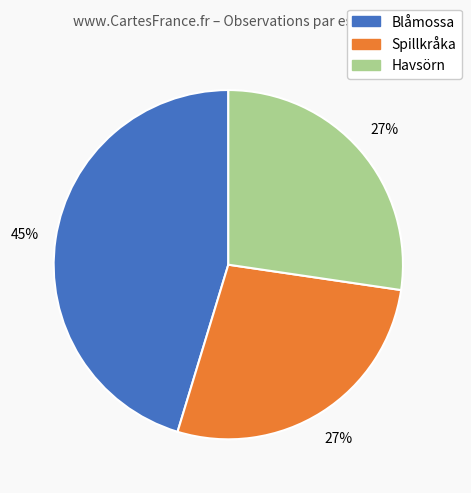

Which slice is the largest?

Blåmossa